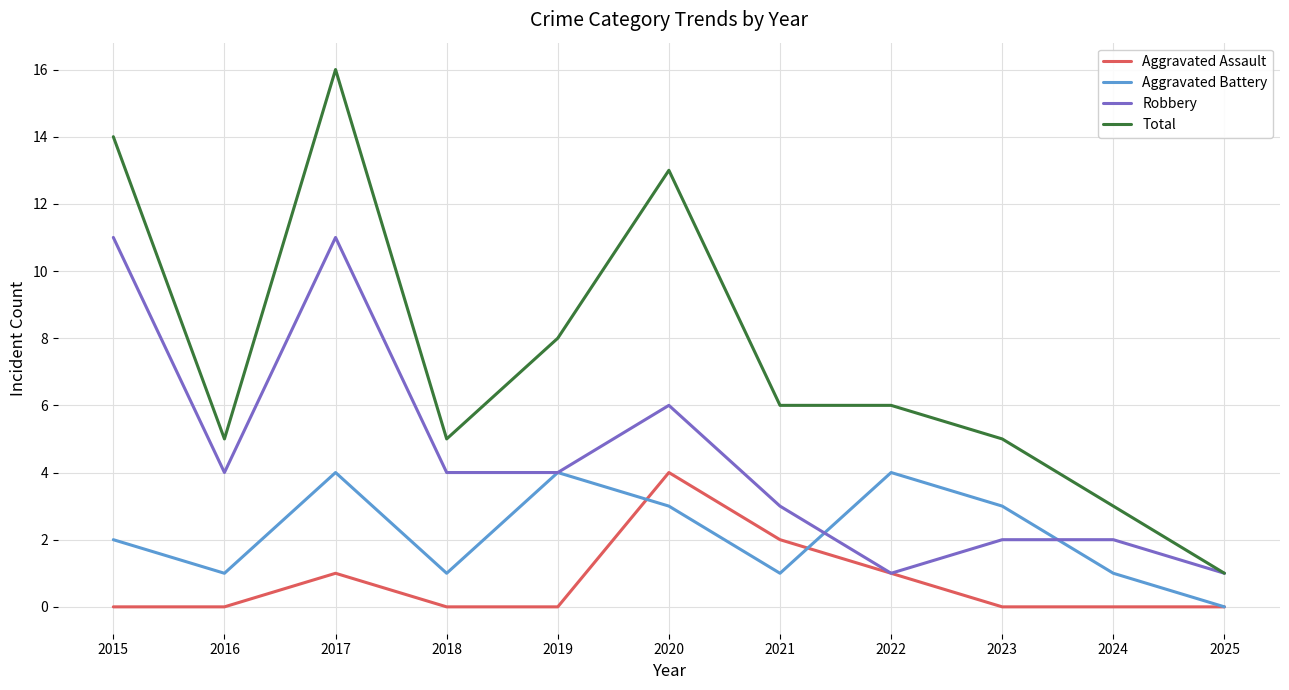

The Total series shows 22 at 2017. True or false?

False